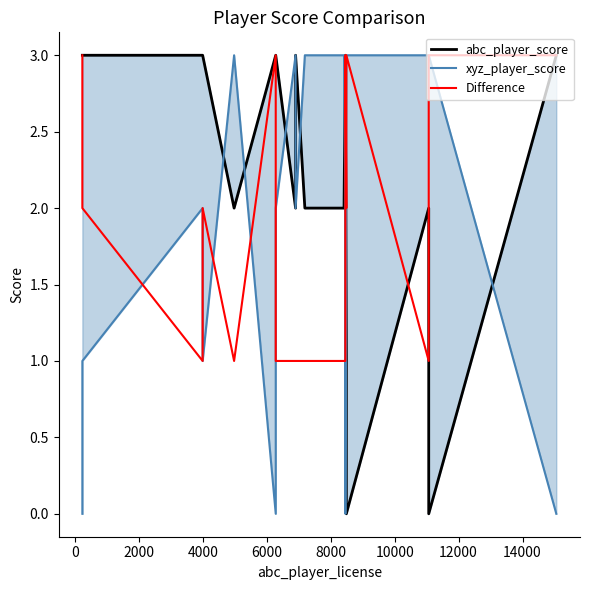

In abc_player_score, how many points are lower than both neighbors (excluding endpoints)?

3